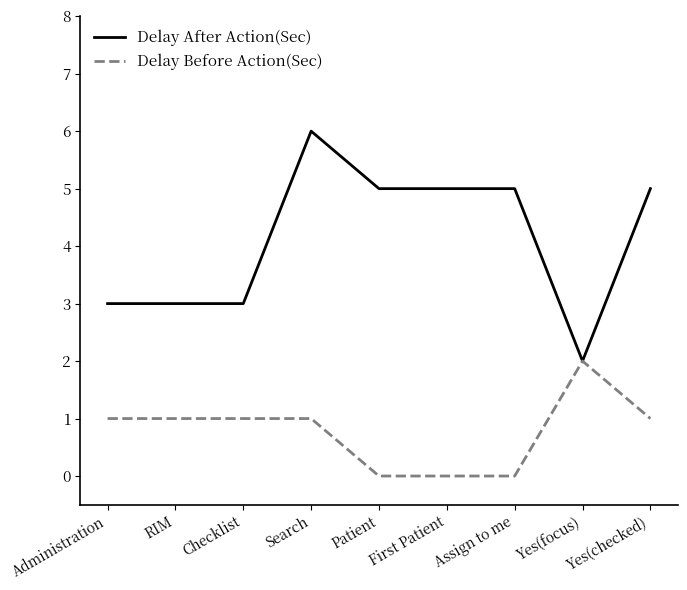

What is the maximum value shown in the chart?

6